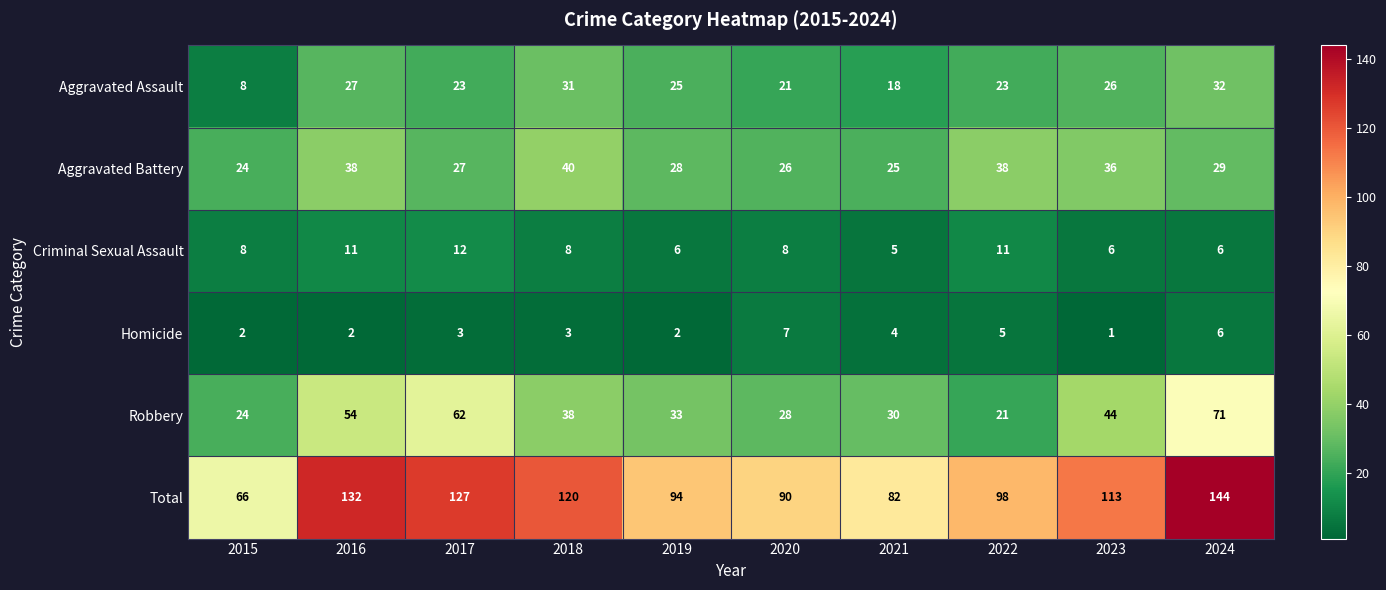

What is the average value of the Total series?

107